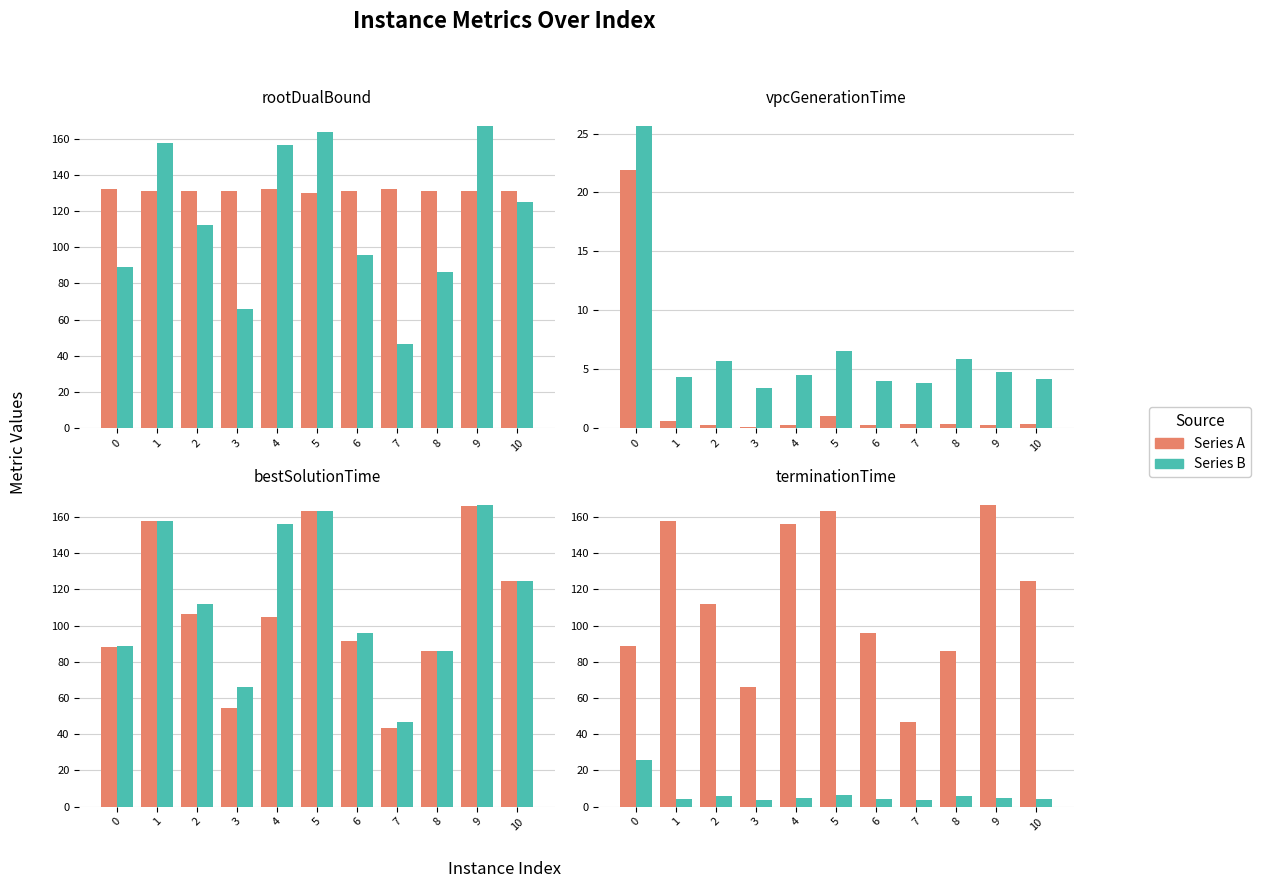

What is the sum of all bestSolutionTime values?

1186.2